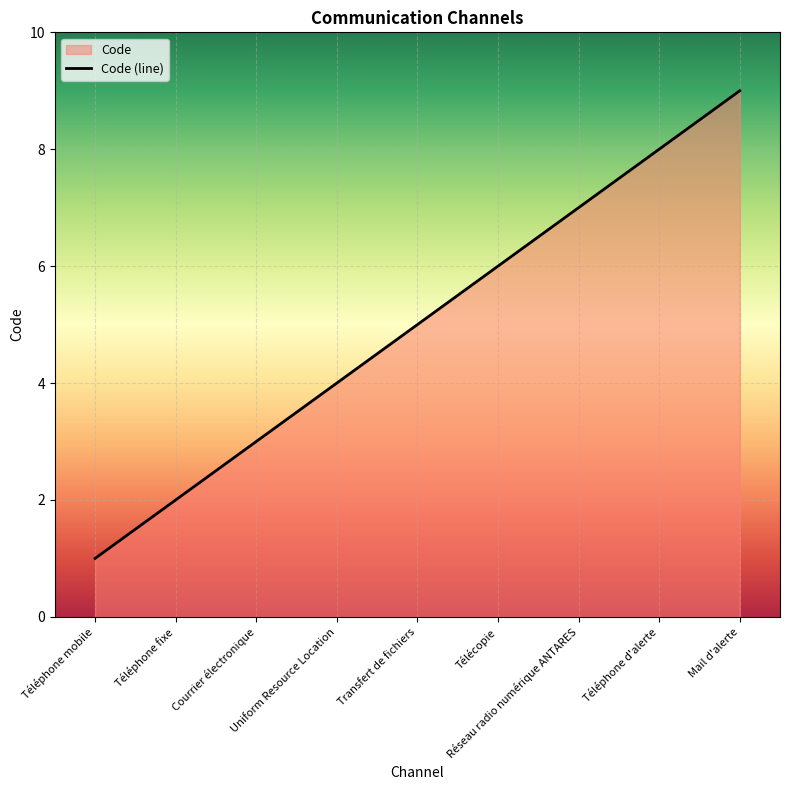

What is the ratio of the value at Télécopie to the value at Uniform Resource Location?

1.5